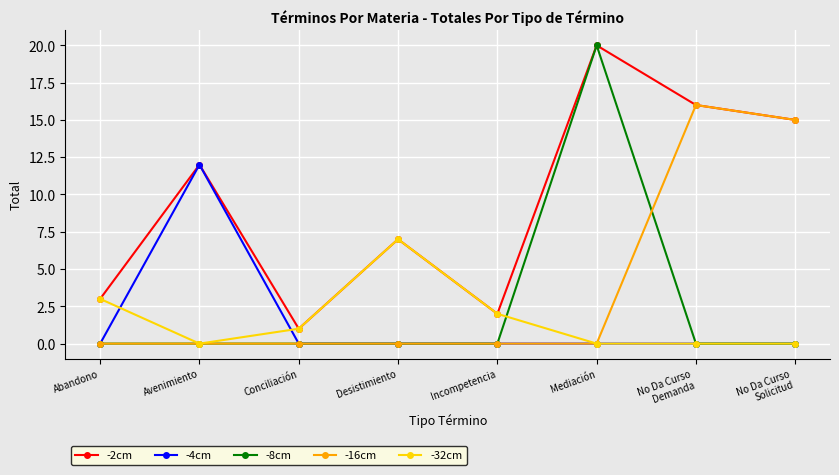

Which category has the highest value in the -32cm series?

Desistimiento